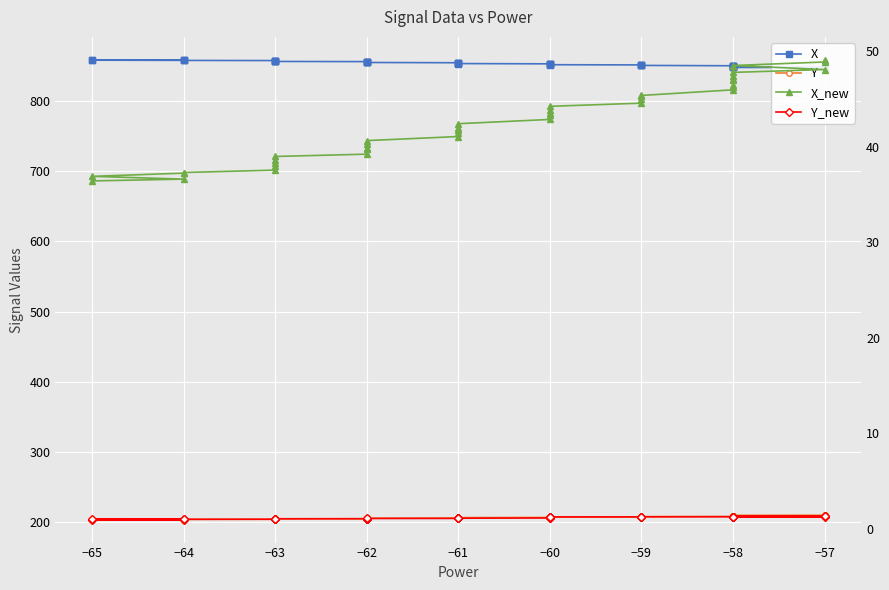

Reading left to right, transcribe all the data shown in this chart.

X: 859.2	859.1	858.8	858.5	858.4	858.2	857.8	857.5	857.3	857.0	856.8	856.3	856.2	855.8	855.5	855.1	854.8	854.5	854.4	854.0	853.6	853.1	853.0	852.6	852.3	852.0	851.6	851.4	851.3	850.8	850.5	850.4	849.9	849.8	849.5	849.2	849.0	848.6	848.3	848.1
Y: 203.0	203.1	203.2	203.4	203.4	203.5	203.7	203.9	204.1	204.2	204.3	204.6	204.6	204.8	205.0	205.2	205.4	205.6	205.6	205.9	206.1	206.3	206.3	206.5	206.7	206.8	207.0	207.2	207.2	207.5	207.7	207.7	208.0	208.1	208.2	208.4	208.6	208.8	208.9	209.0
X_new: 36.4	36.6	36.9	37.2	37.3	37.5	38.0	38.3	38.6	39.0	39.2	39.7	39.9	40.3	40.6	41.1	41.4	41.8	41.9	42.4	42.8	43.3	43.5	43.9	44.2	44.6	45.0	45.3	45.4	45.9	46.3	46.4	47.0	47.1	47.4	47.8	48.1	48.5	48.9	49.1
Y_new: 1.0	1.0	1.0	1.0	1.0	1.0	1.0	1.0	1.0	1.1	1.1	1.1	1.1	1.1	1.1	1.1	1.1	1.1	1.1	1.1	1.1	1.2	1.2	1.2	1.3	1.3	1.3	1.3	1.3	1.3	1.3	1.3	1.3	1.3	1.3	1.3	1.3	1.3	1.3	1.3